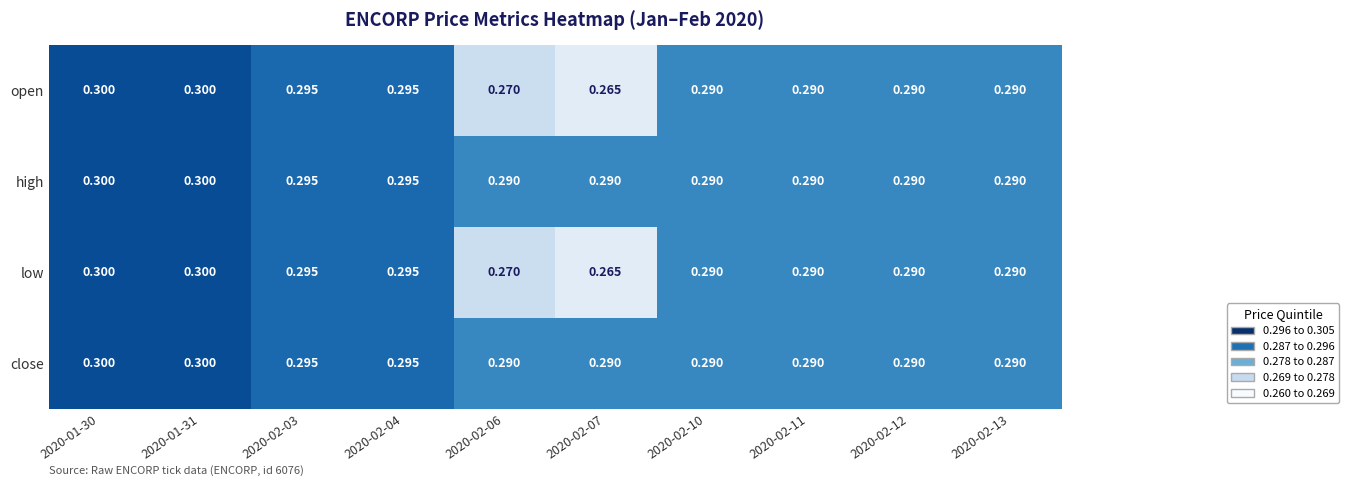

What is the minimum value shown in the chart?

0.3